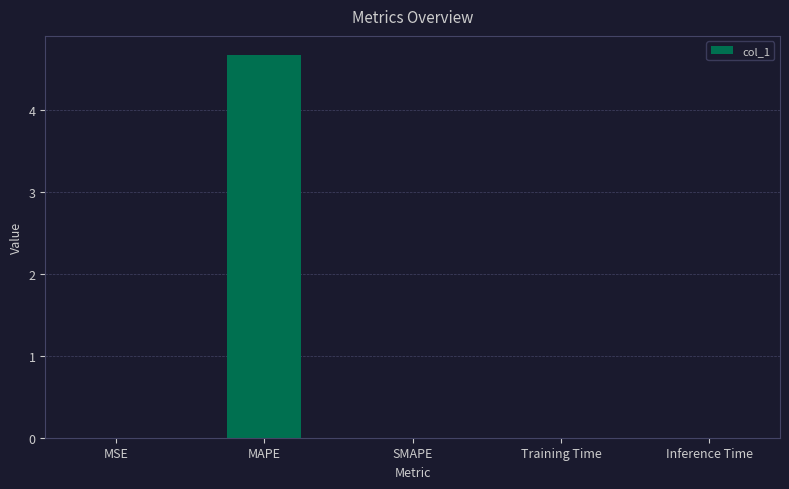

Between Inference Time and MAPE, which is larger?

MAPE